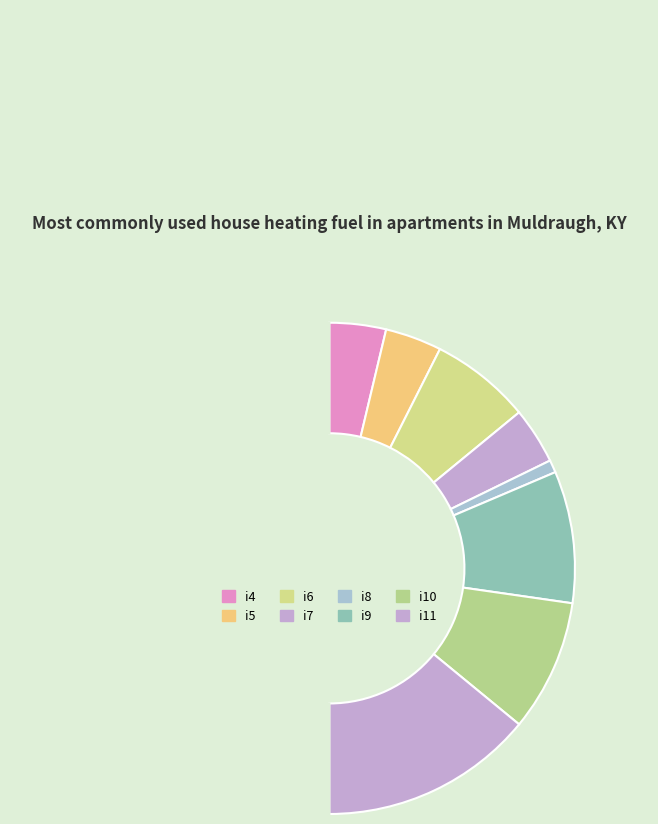

How many slices are in this pie chart?

9